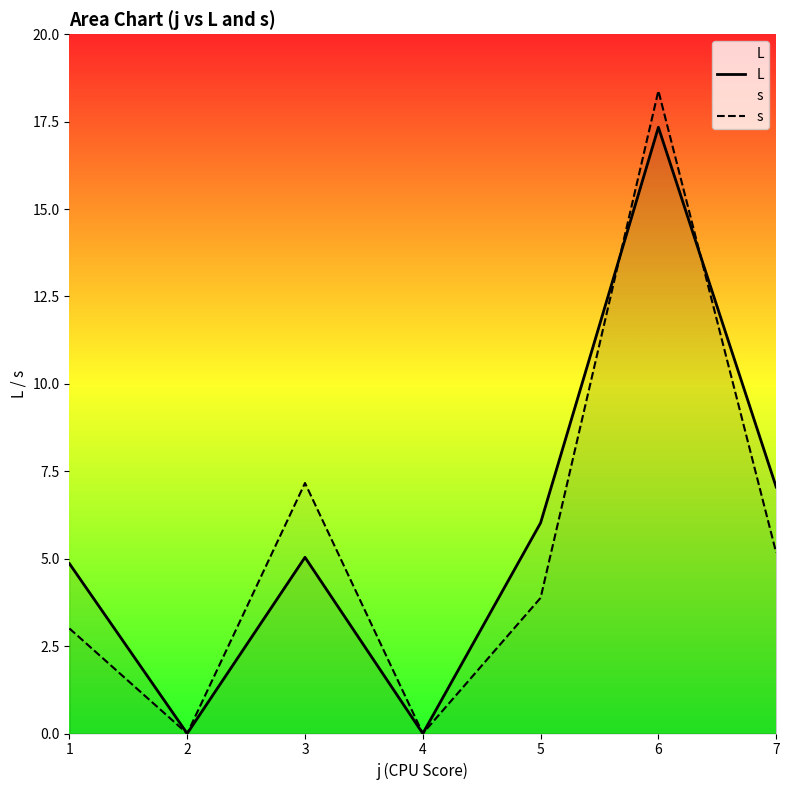

Is the value of s at 5 greater than the value of L at 1?

No